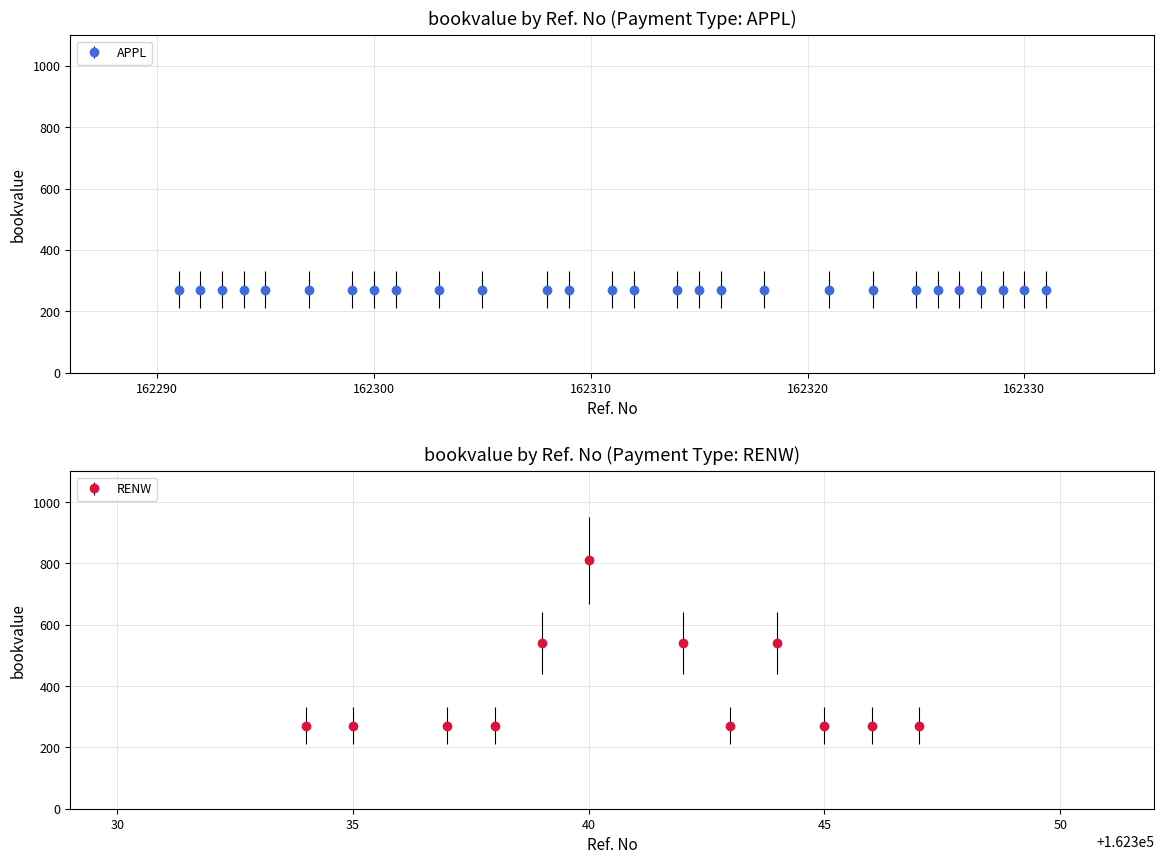

True or false: there are more than 1 points higher than both neighbors.

True